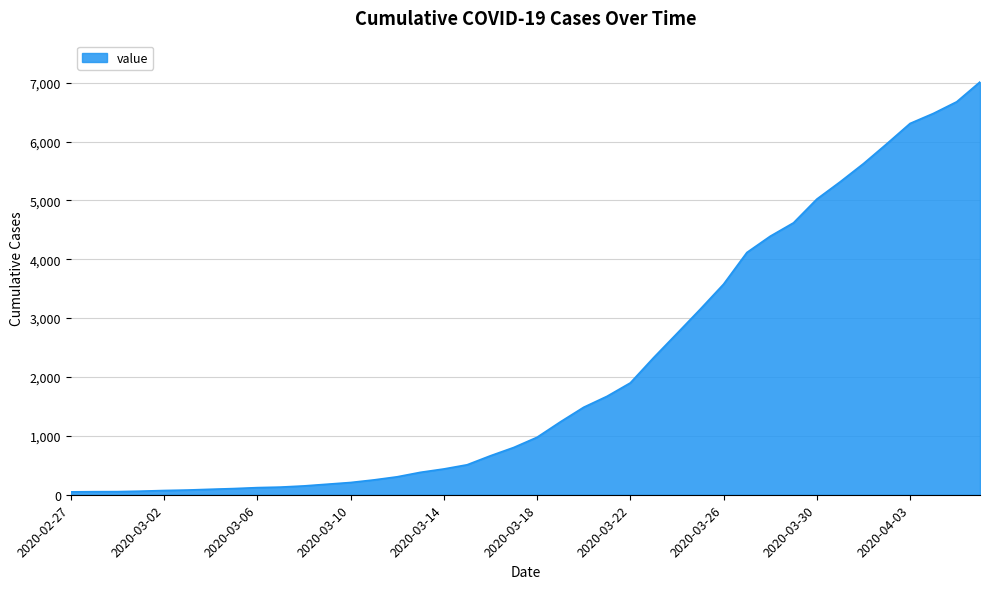

What is the difference between the maximum and minimum values?

6963